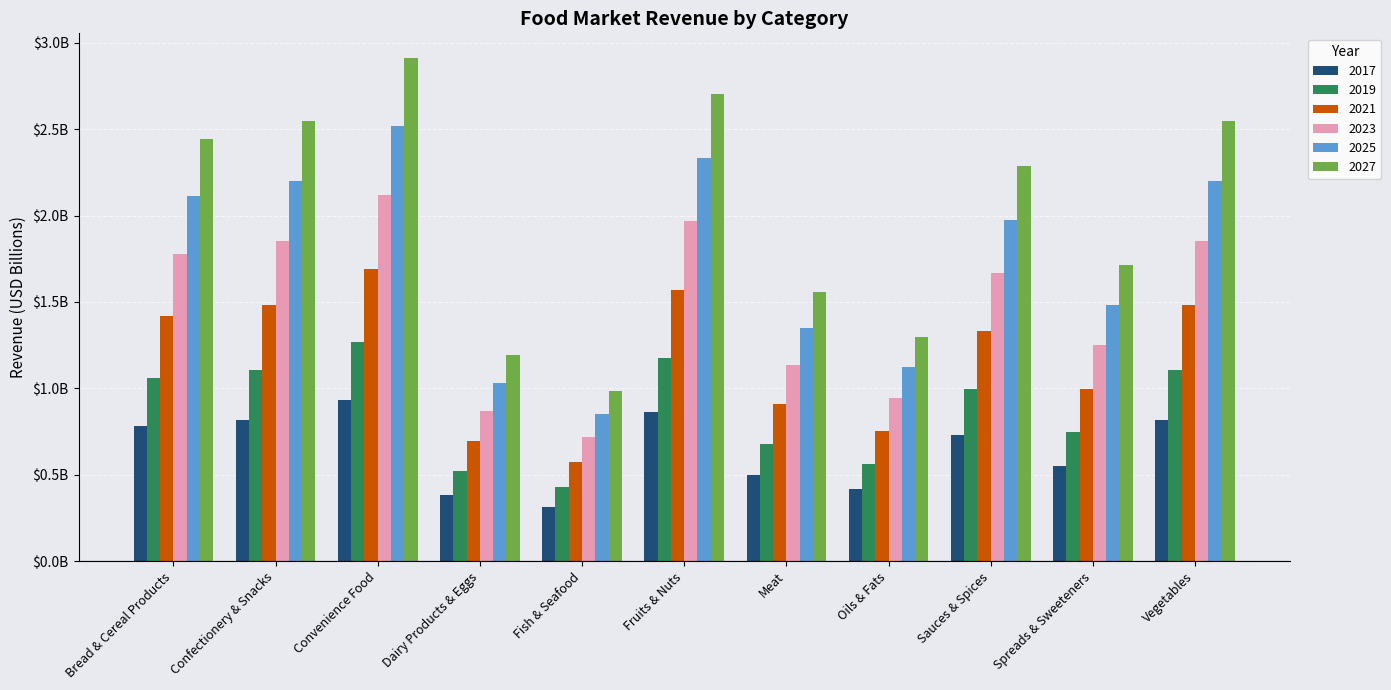

The 2023 series shows 0.3 at Fish & Seafood. True or false?

False